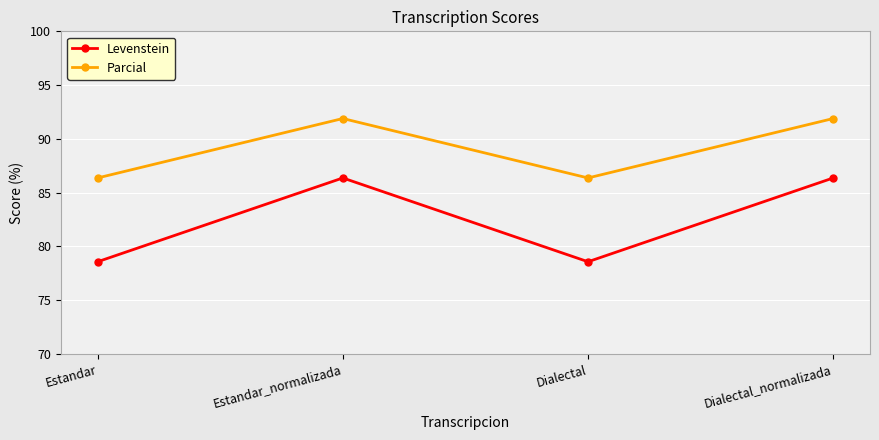

True or false: Levenstein and Parcial intersect in this chart.

False